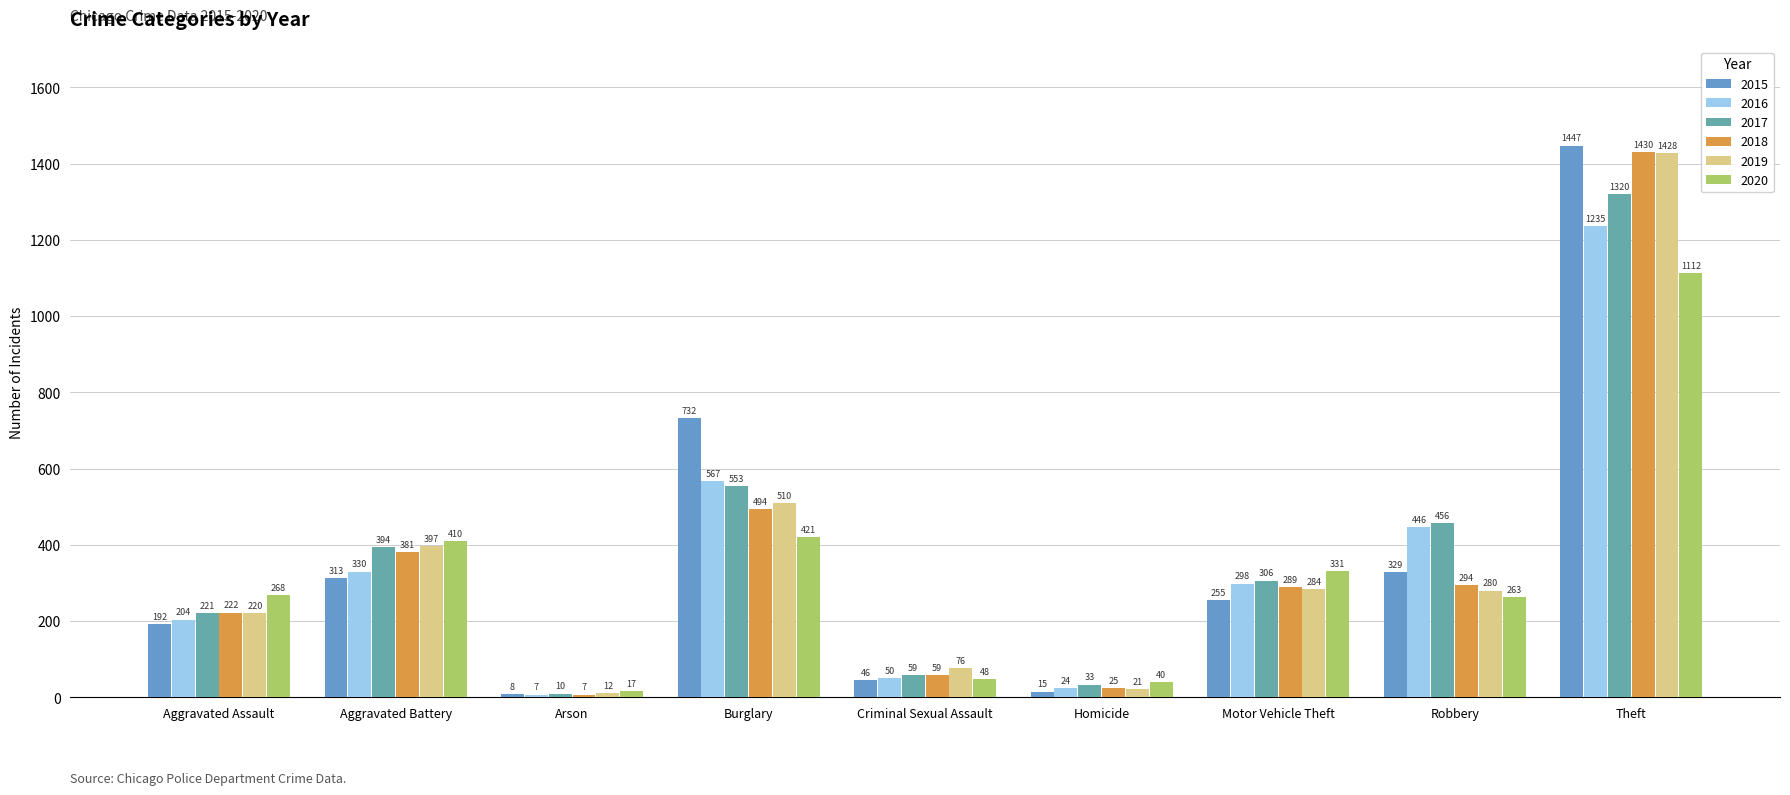

How many series are shown in this chart?

6